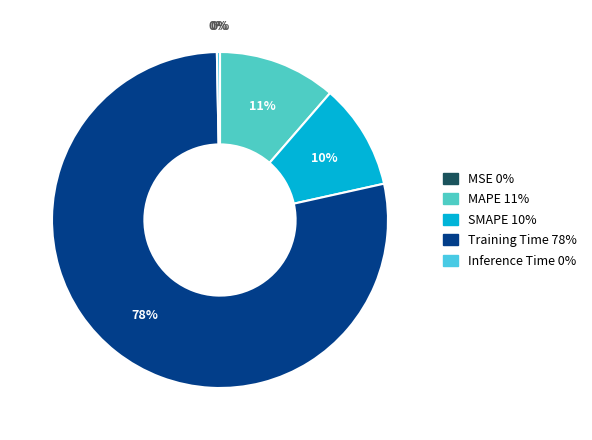

To the nearest percent, what is the difference between the MSE and MAPE slice percentages?

11%